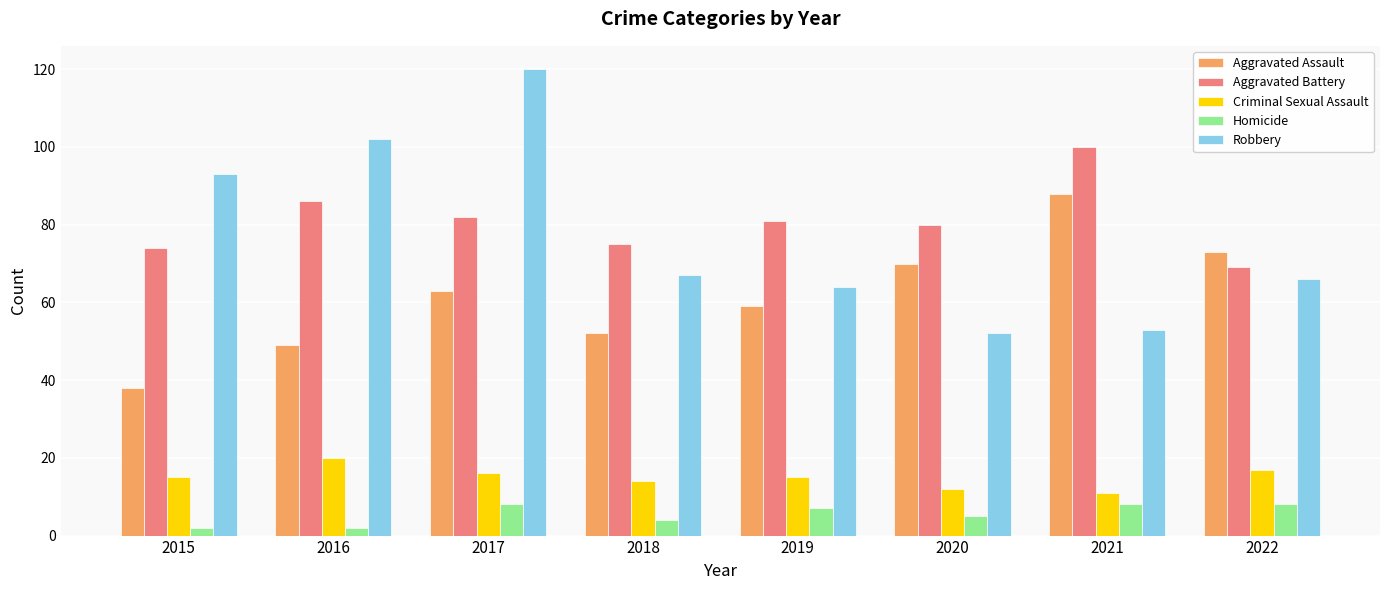

Is it true that Aggravated Battery equals 74 at 2015?

True